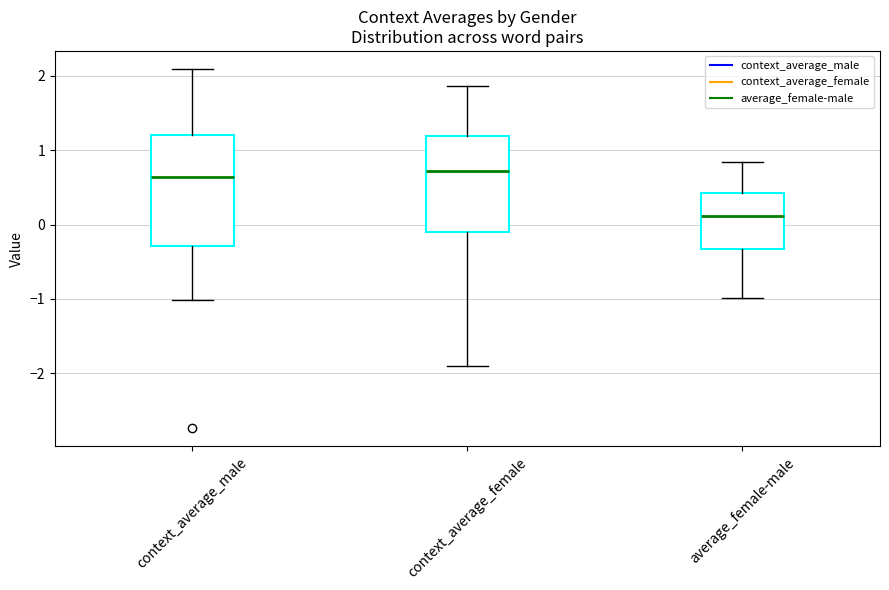

Reading left to right, transcribe this box plot: for each box, give where its median line is, the range the box spans, and where its two whiskers end, as read against the y-axis. The values are not printed on the chart, so give them approximately, as read against the axis.

context_average_male: median 0.6, box -0.3 to 1.2, whiskers -1.0 to 2.1
context_average_female: median 0.7, box -0.1 to 1.2, whiskers -1.9 to 1.9
average_female-male: median 0.1, box -0.3 to 0.4, whiskers -1.0 to 0.8